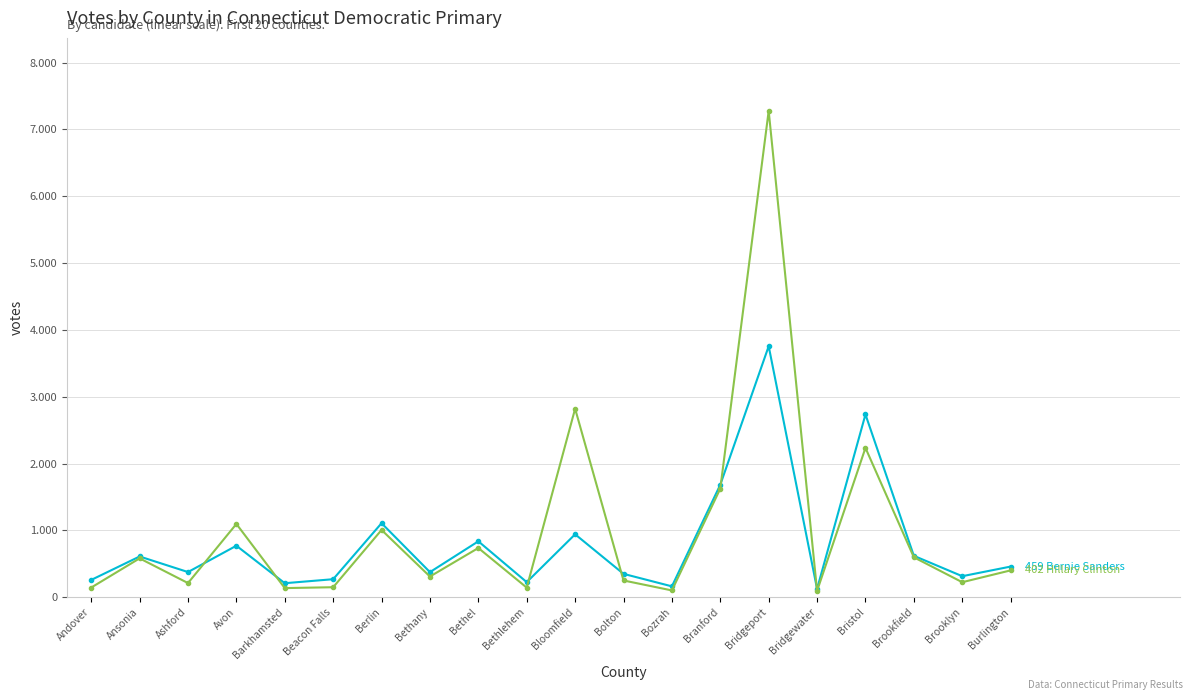

Is this an area chart (filled region under the line)?

No